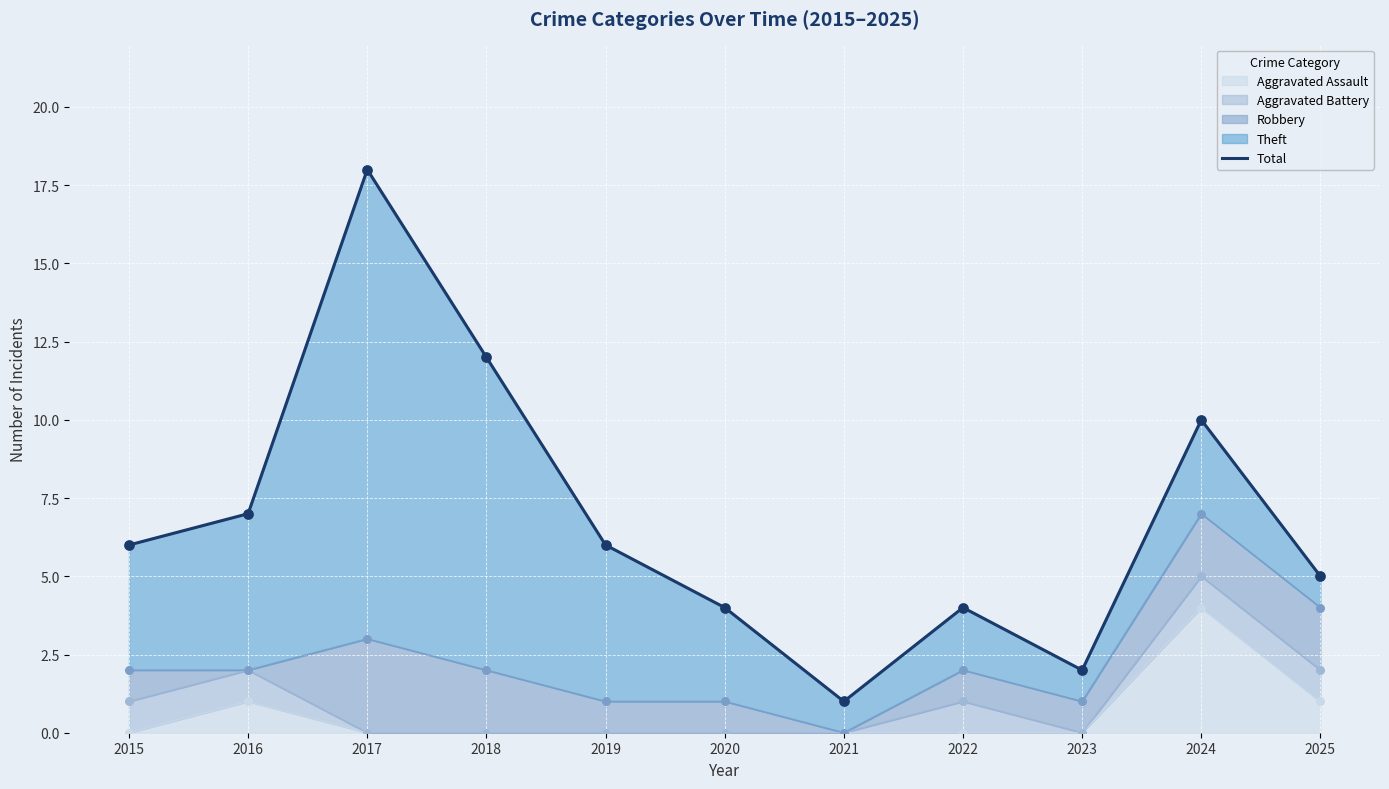

Which has a higher value, 2021 or 2019?

2019